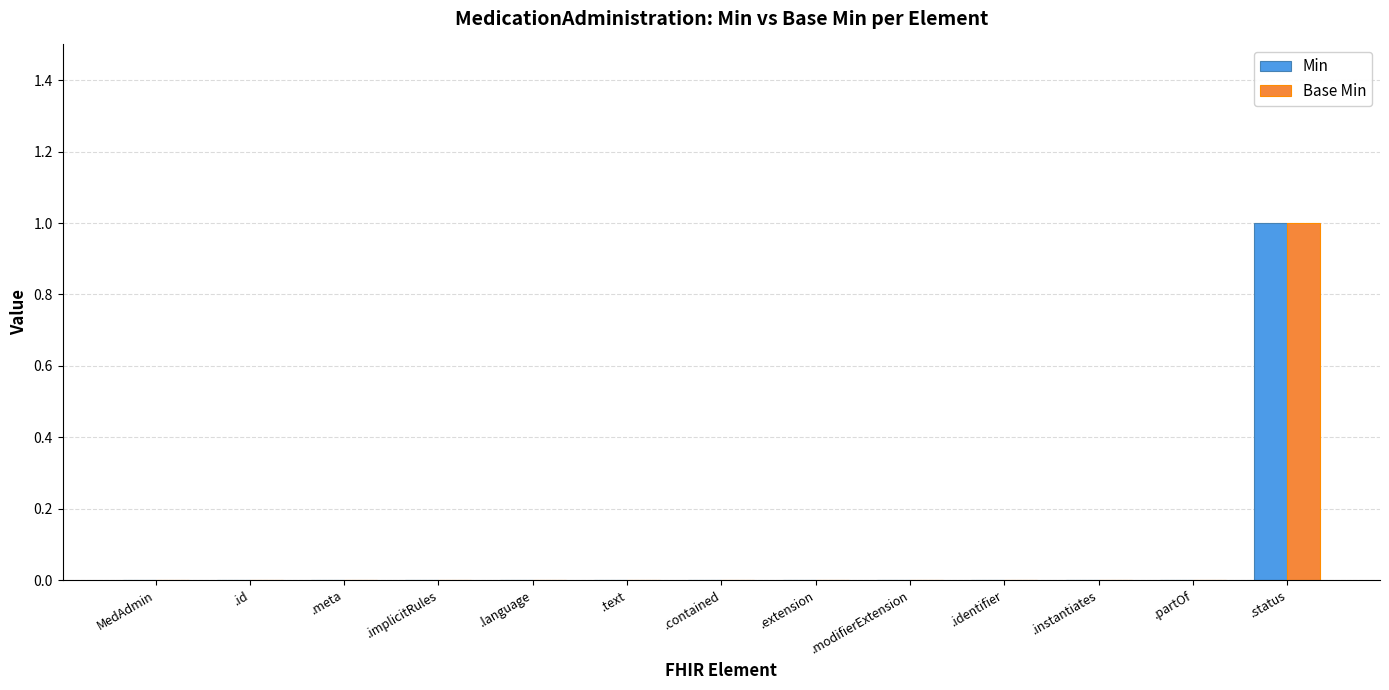

At which category is the sum across all series the highest?

.status